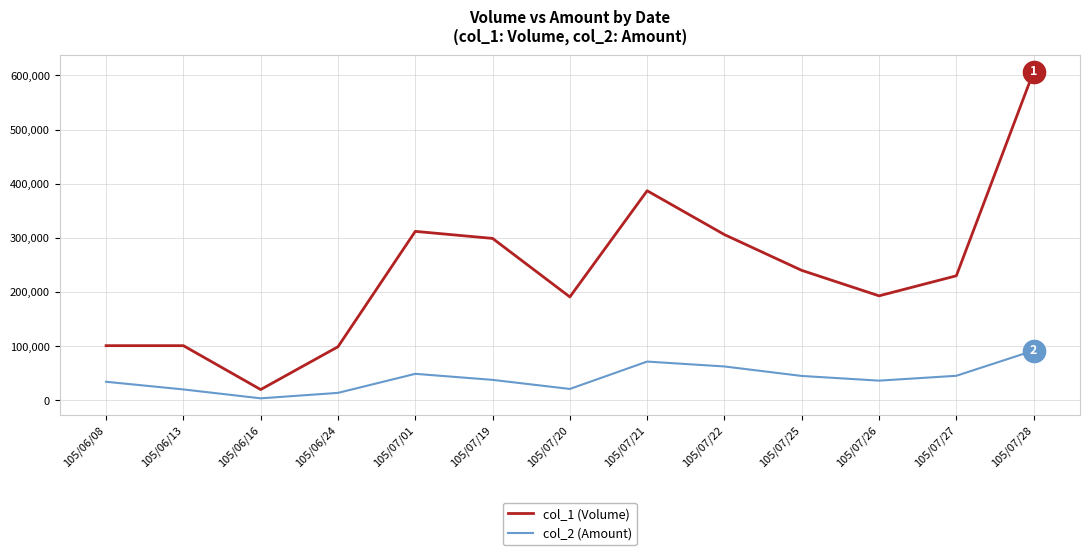

Is the value of col_2 (Amount) at 105/07/19 greater than the value of col_1 (Volume) at 105/07/27?

No